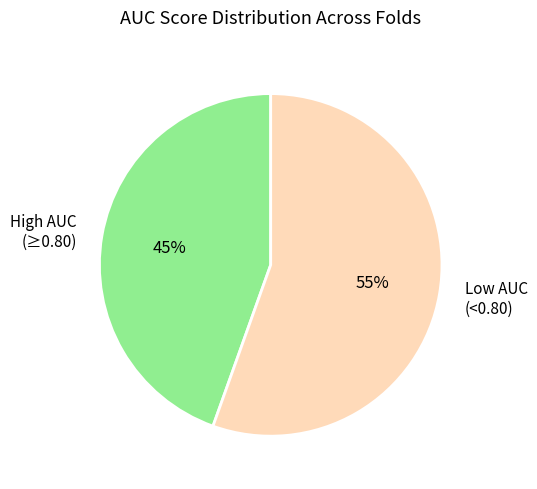

To the nearest percent, what is the combined percentage of Low AUC (<0.80) and High AUC (≥0.80)?

100%